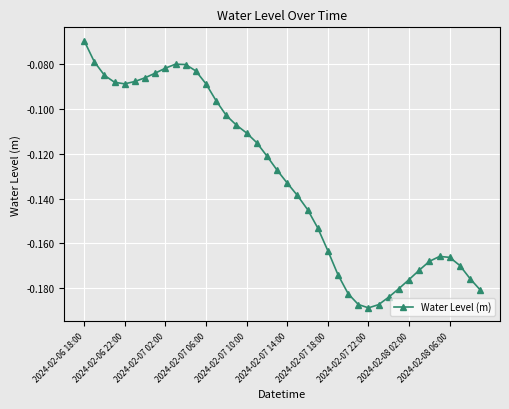

How many points are lower than both their immediate neighbors (excluding endpoints)?

2